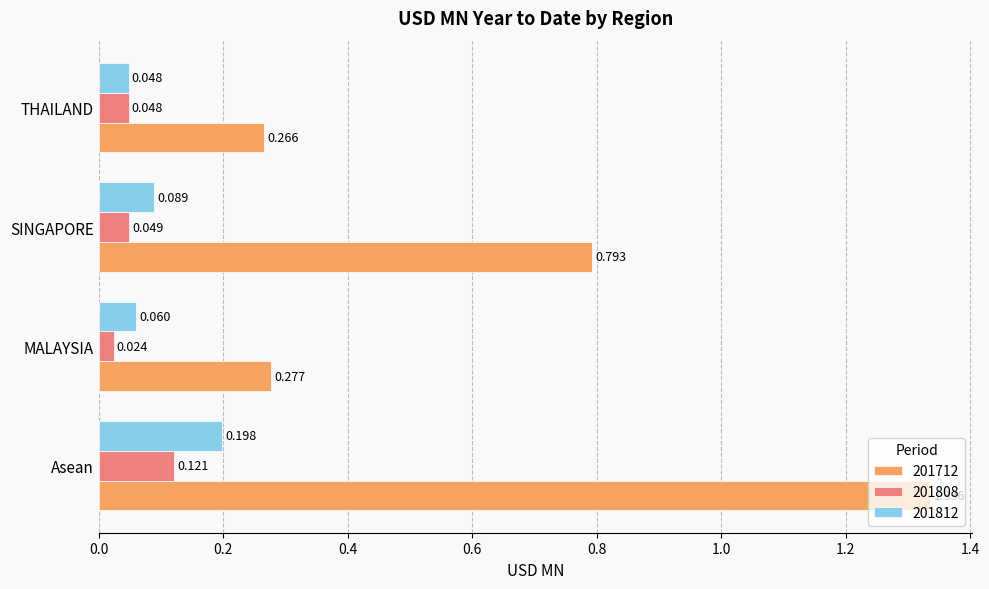

What is the total value across all series at SINGAPORE?

0.9